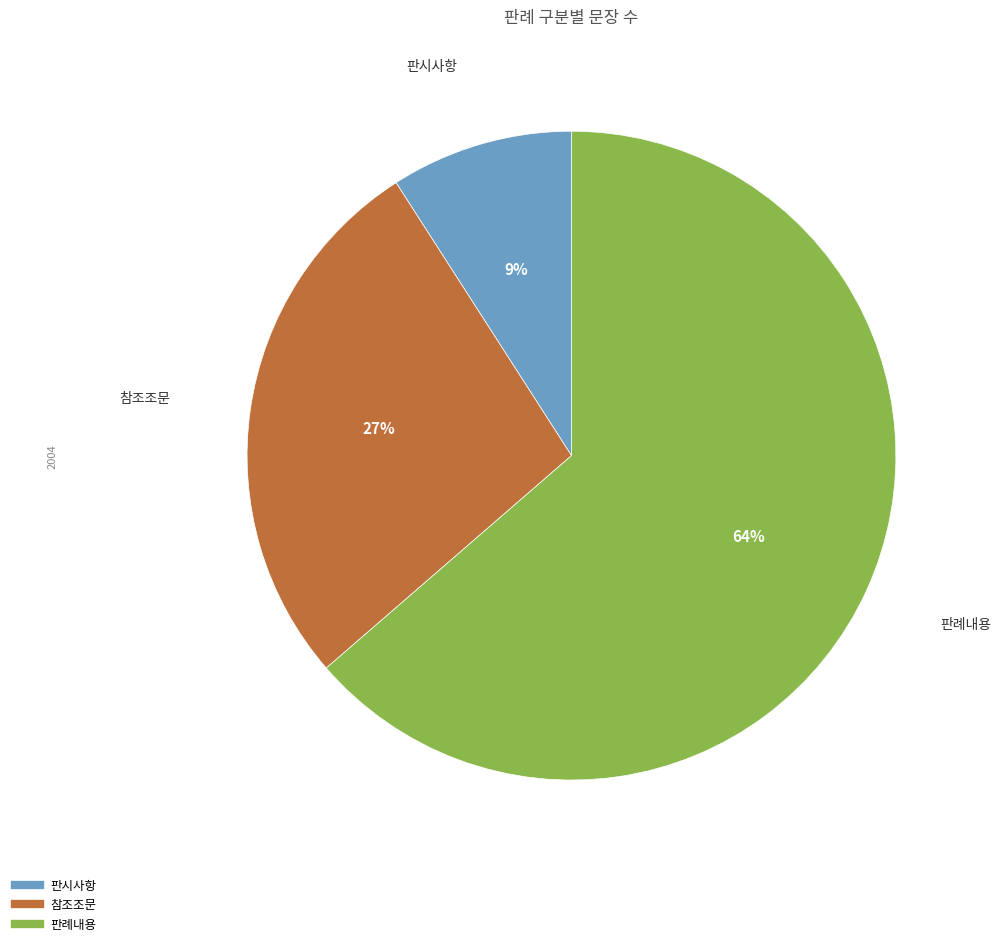

Which category has the smallest portion of the pie?

판시사항